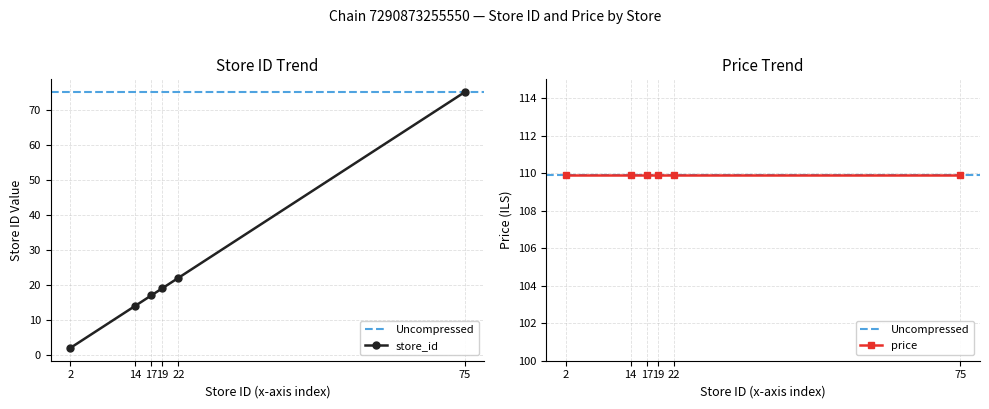

Reading left to right, extract all data points from this chart.

2	14	17	19	22	75